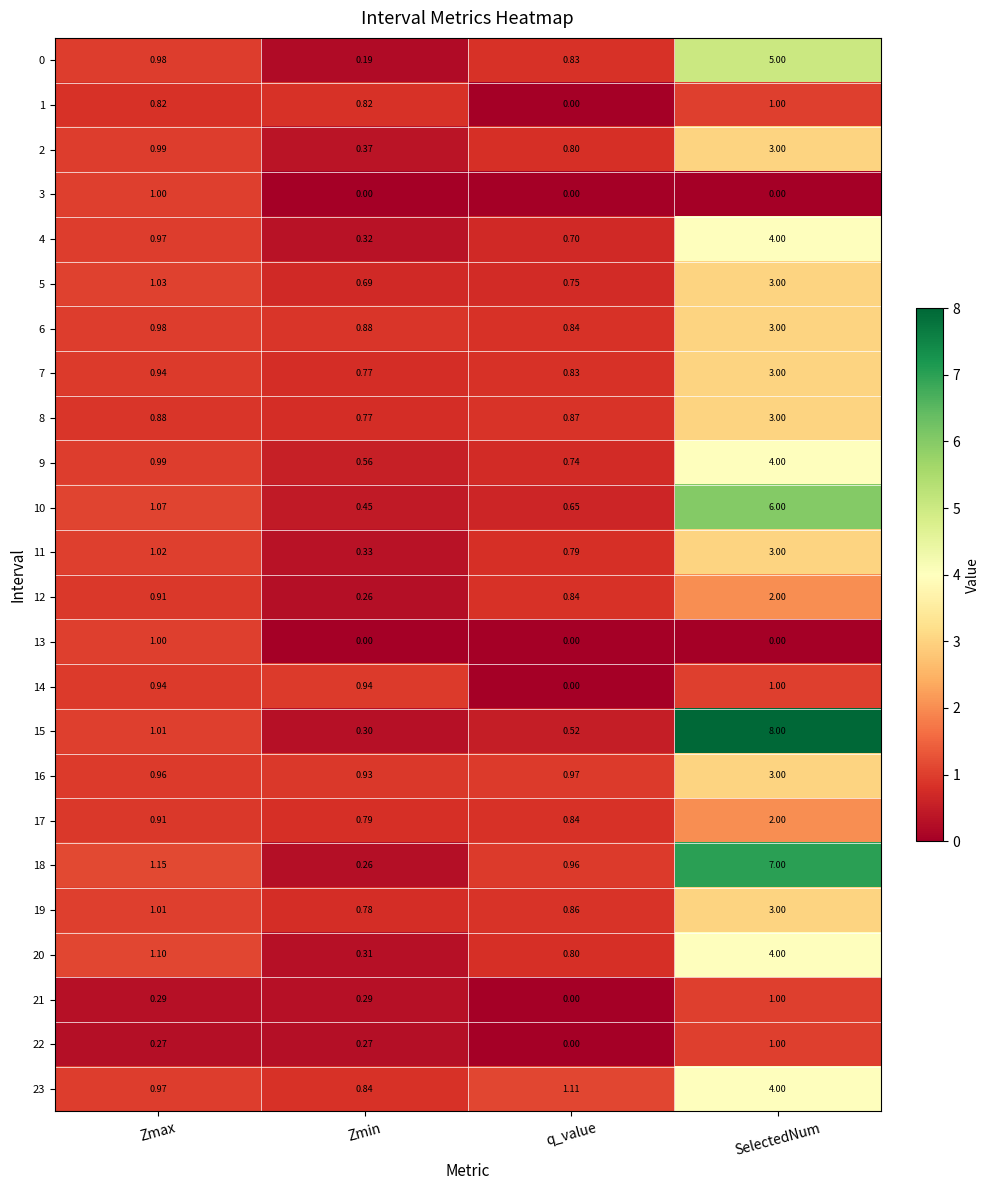

At which label is 23 closest to 2?

q_value